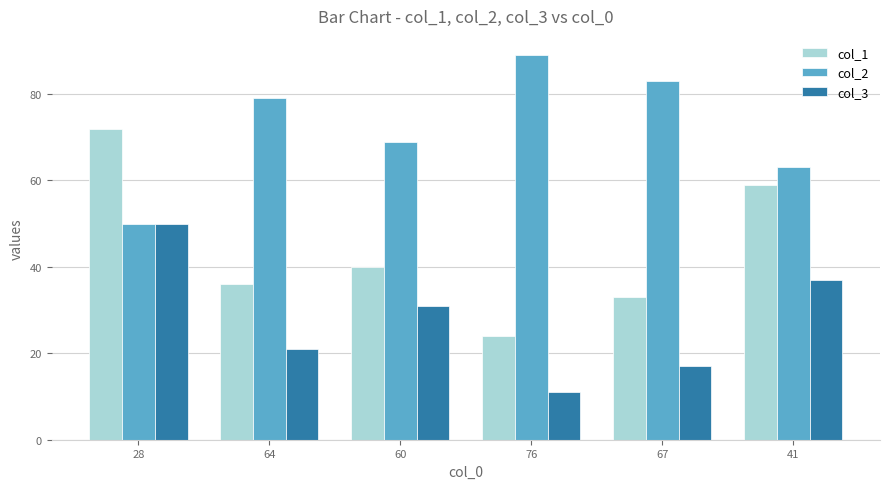

At which category is the sum across all series the highest?

28